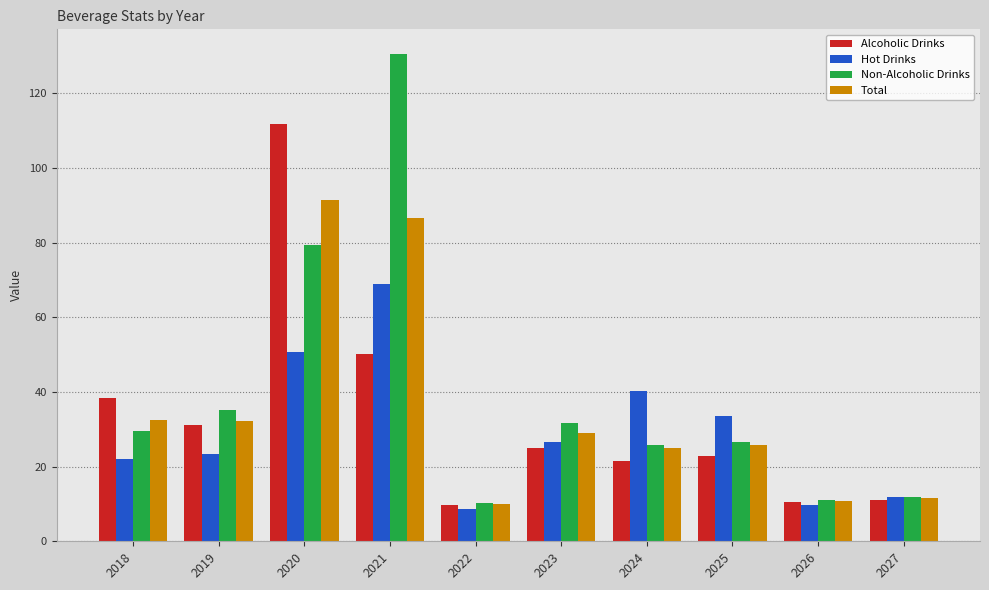

How many bars are there in each group?

4